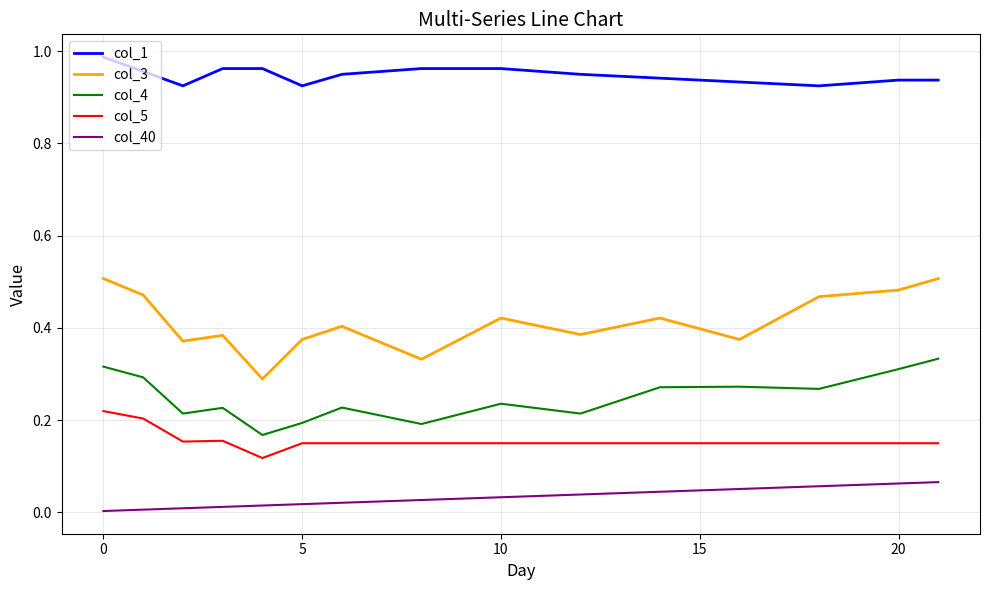

Which series has the largest total across all categories?

col_1